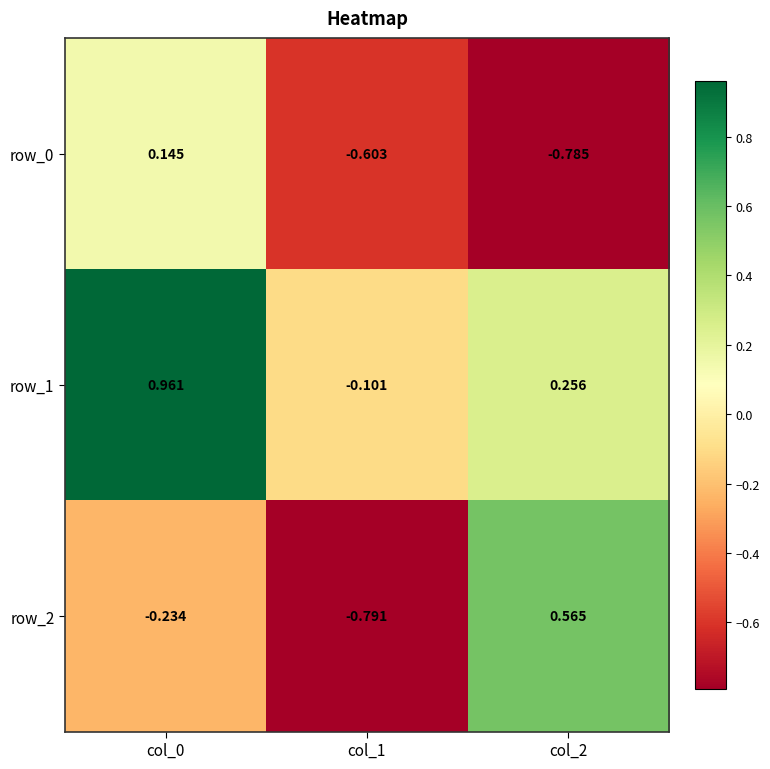

Is the value of row_1 at col_1 greater than the value of row_2 at col_1?

Yes